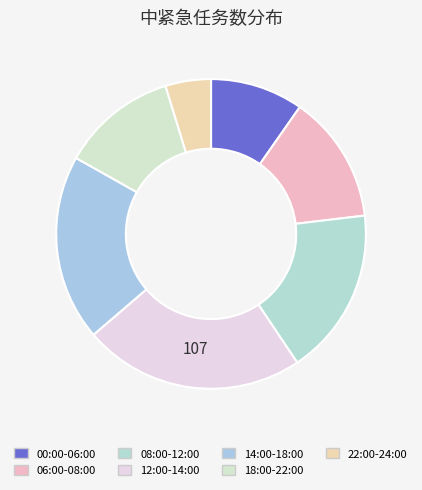

What is the smallest slice in the pie chart?

22:00-24:00